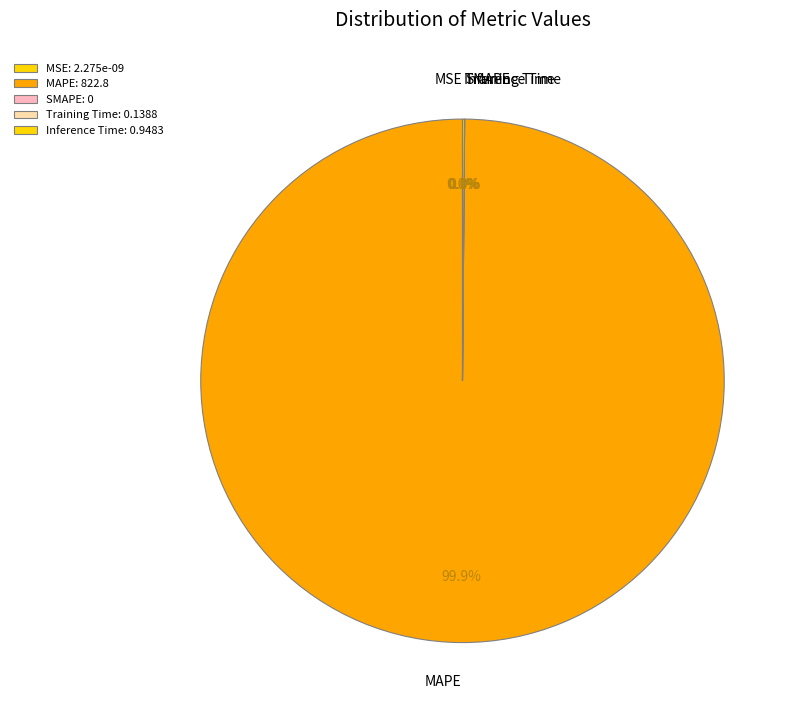

Which slice is the largest?

MAPE